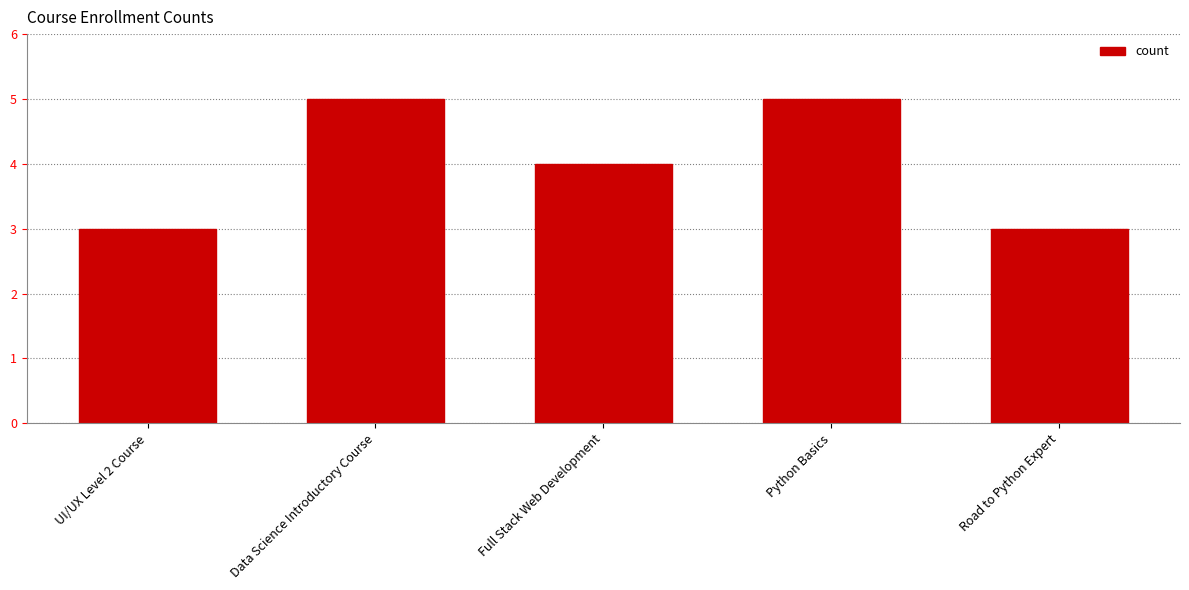

What is the maximum value shown in the chart?

5